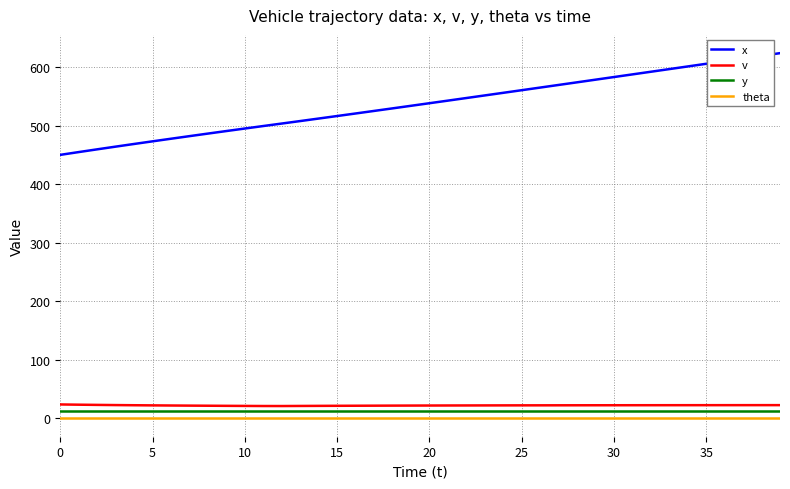

What is the maximum value shown in the chart?

623.9